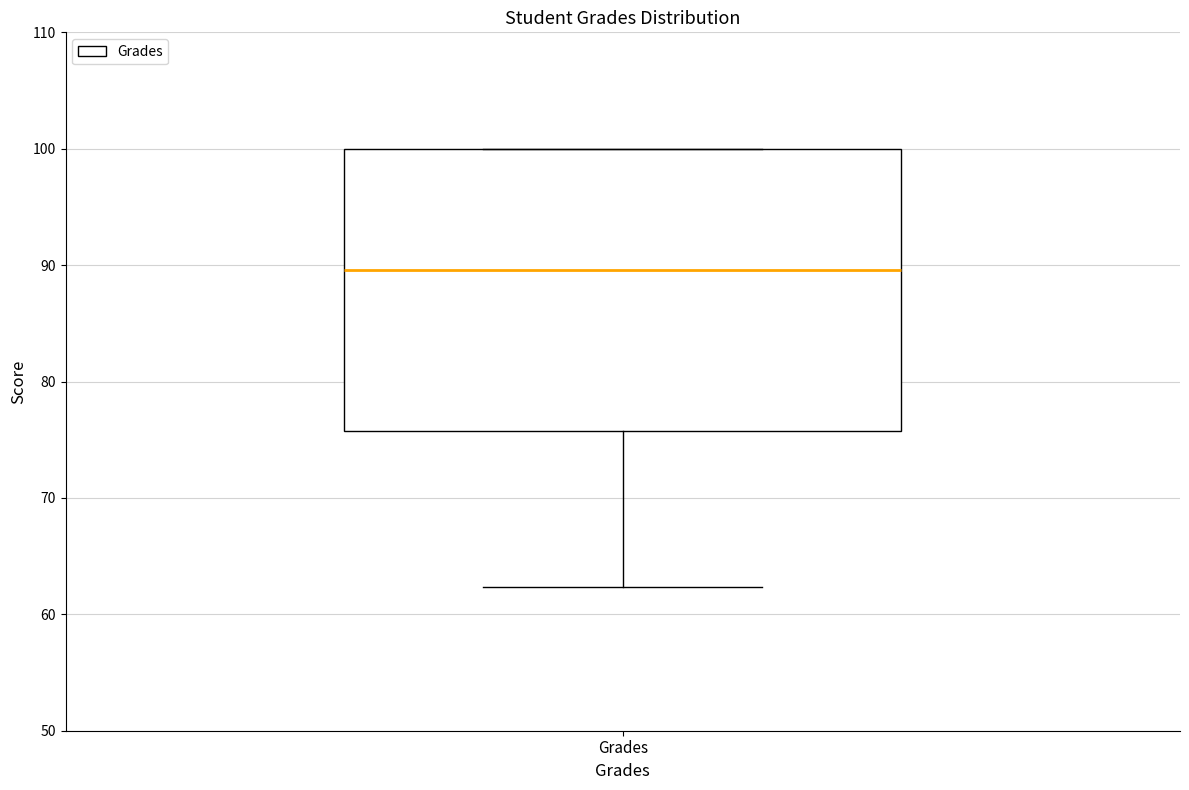

Transcribe this box plot: give where the median line is, the range the box spans, and where the two whiskers end, as read against the y-axis. The values are not printed on the chart, so give them approximately, as read against the axis.

median 90, box 76 to 100, whiskers 62 to 100